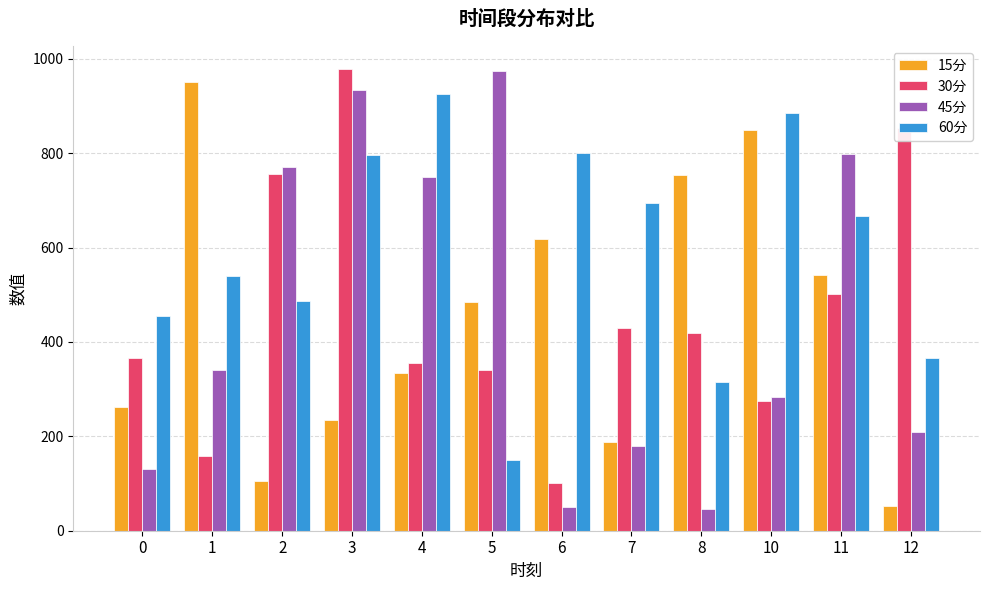

Which series has the largest total across all categories?

60分